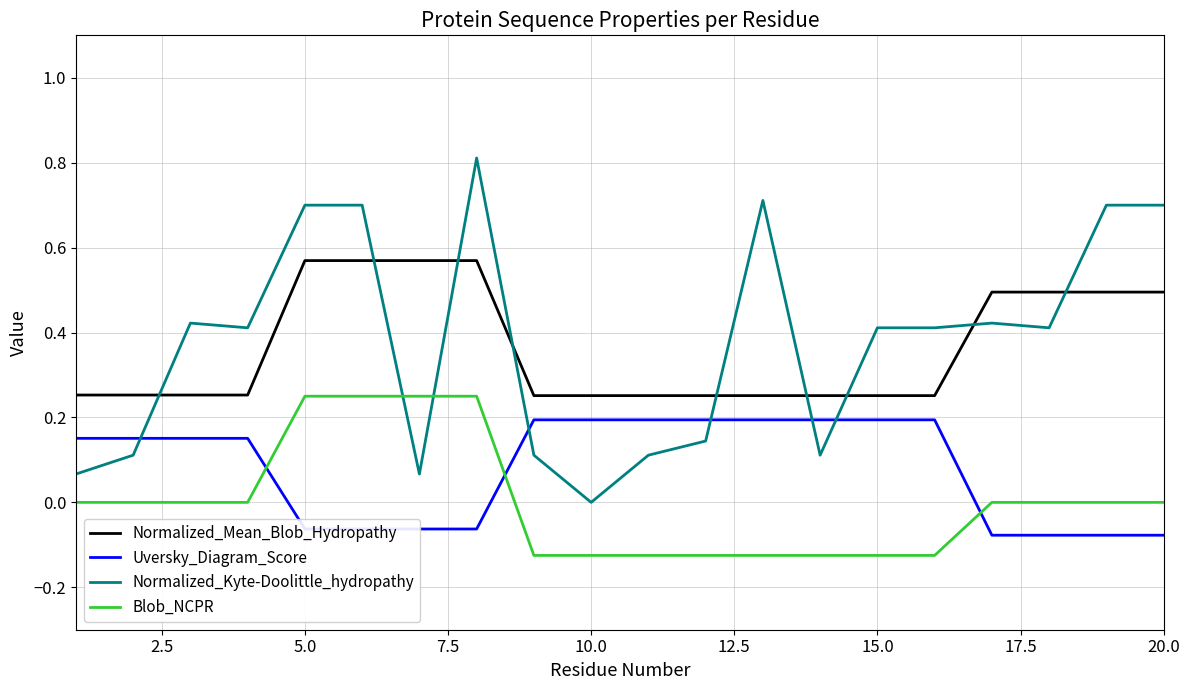

What is the greatest value displayed?

0.8